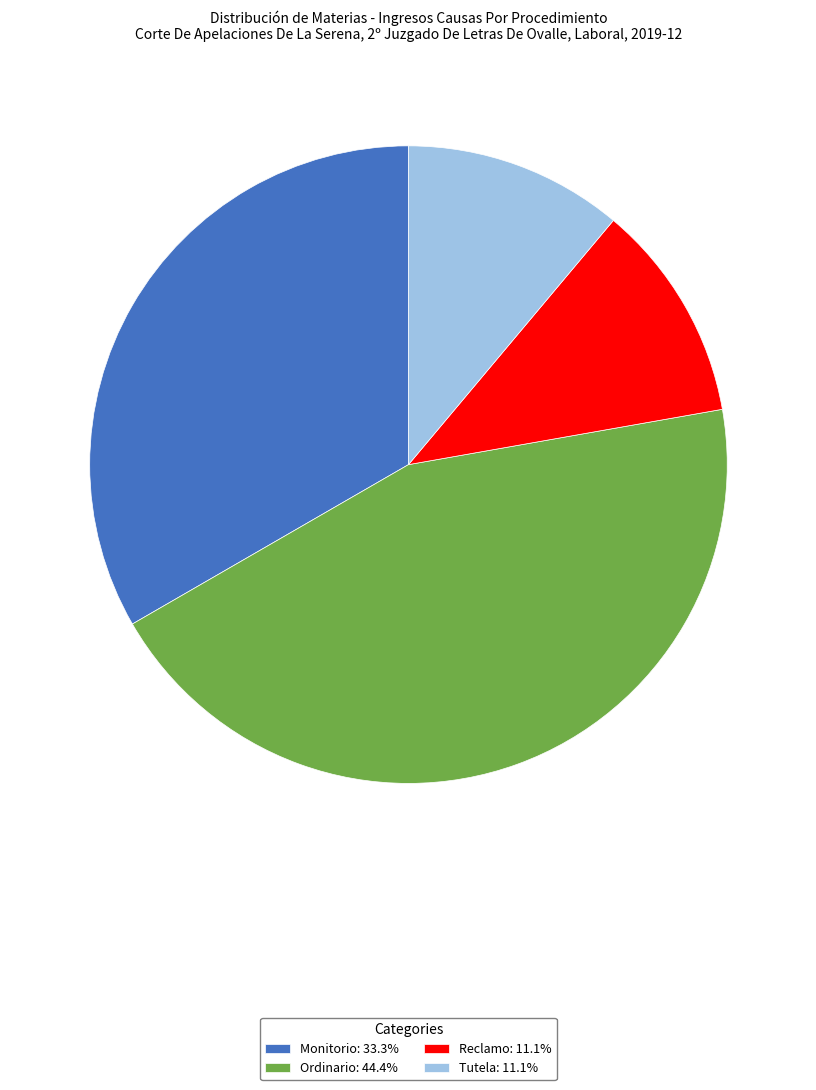

Count the number of slices in the pie.

4